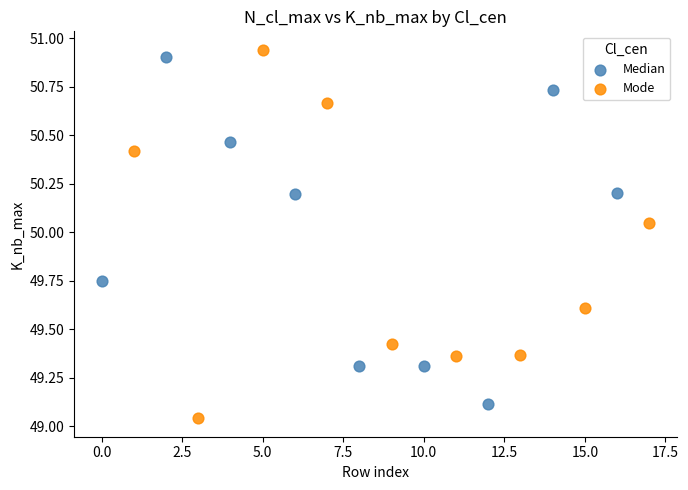

What are all the series names shown in the legend?

Median, Mode